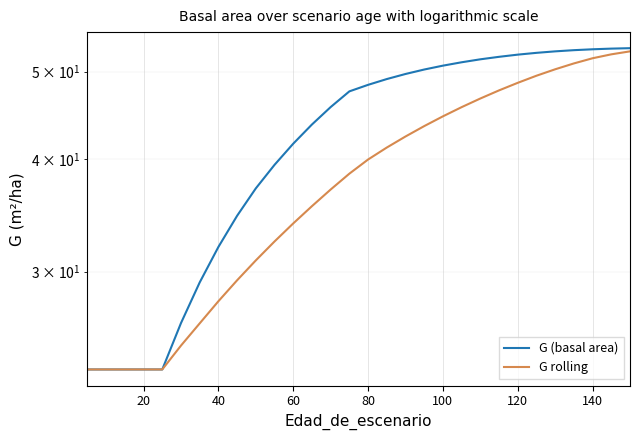

How many data points in G rolling are less than 38?

15